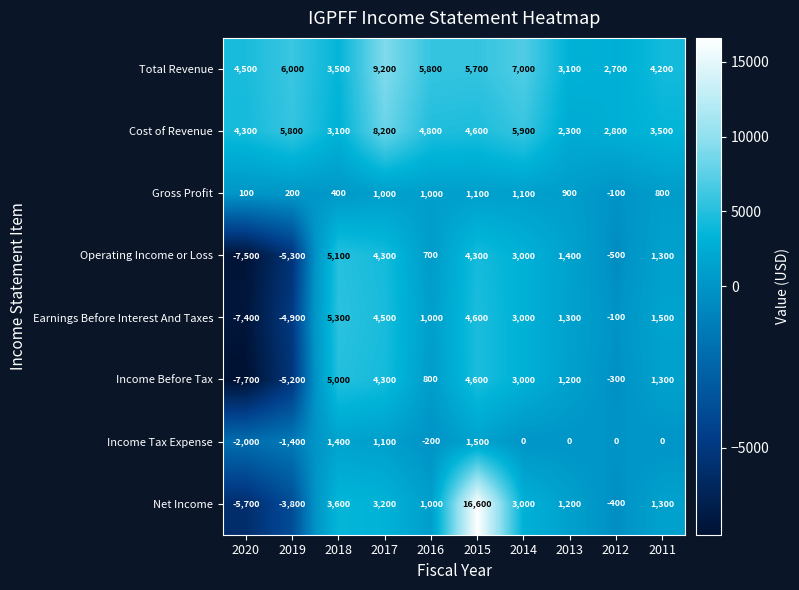

The value of Income Before Tax at 2015 is 1397. True or false?

False